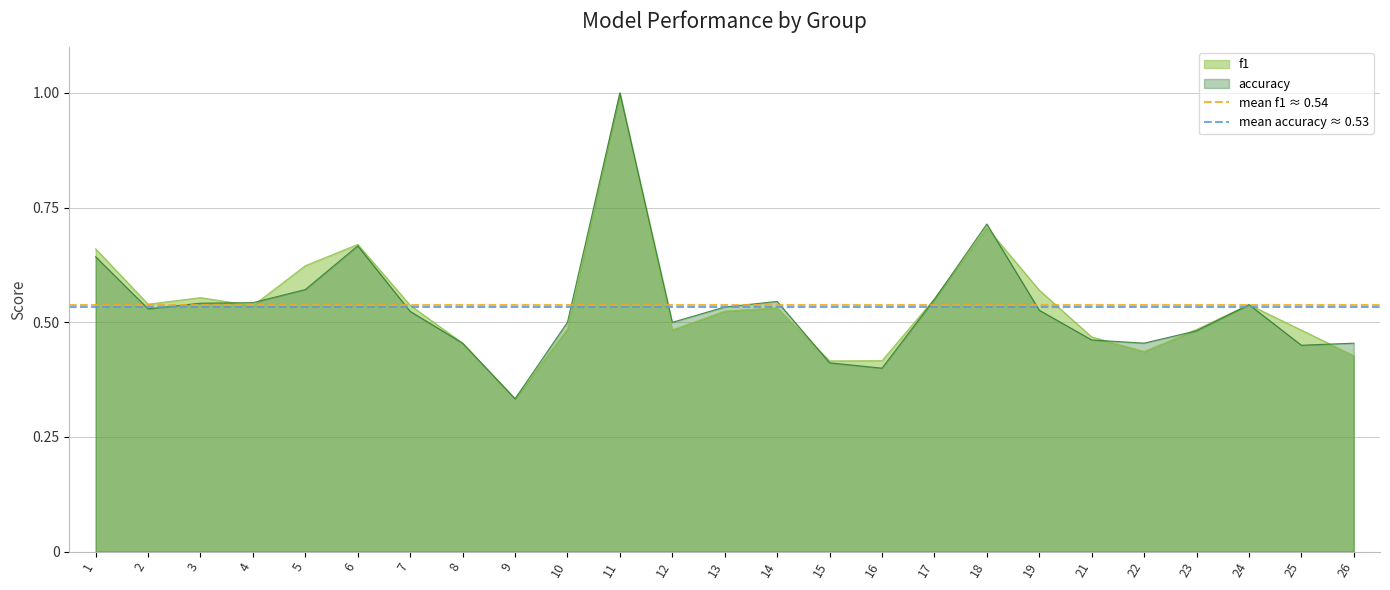

How many distinct data groups are displayed?

2